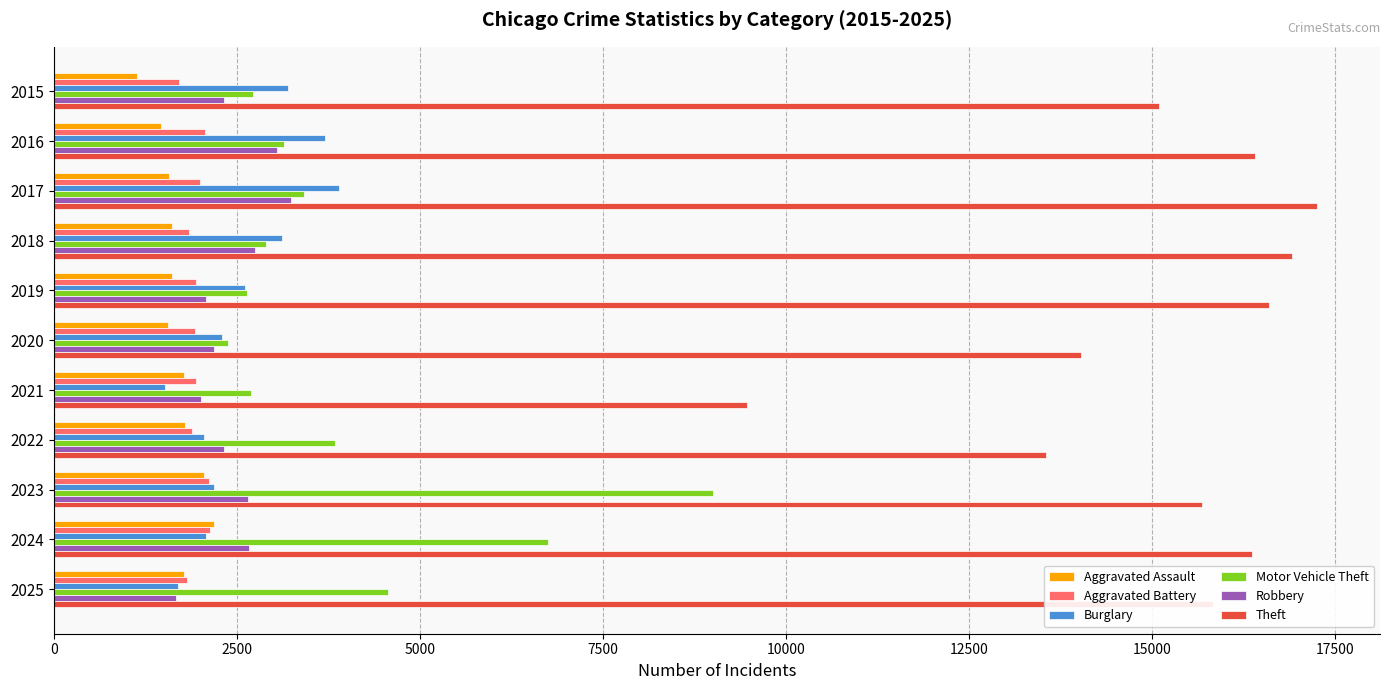

What is the average value of the Aggravated Battery series?

1948